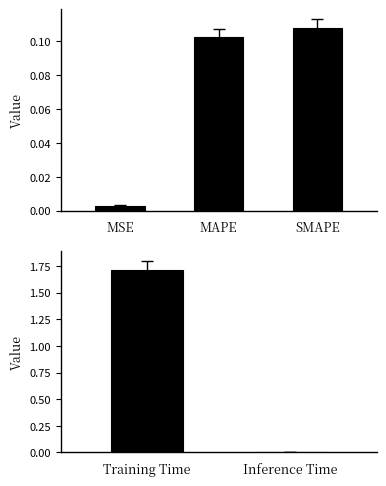

Is it true that the value at Training Time is 1.7?

True